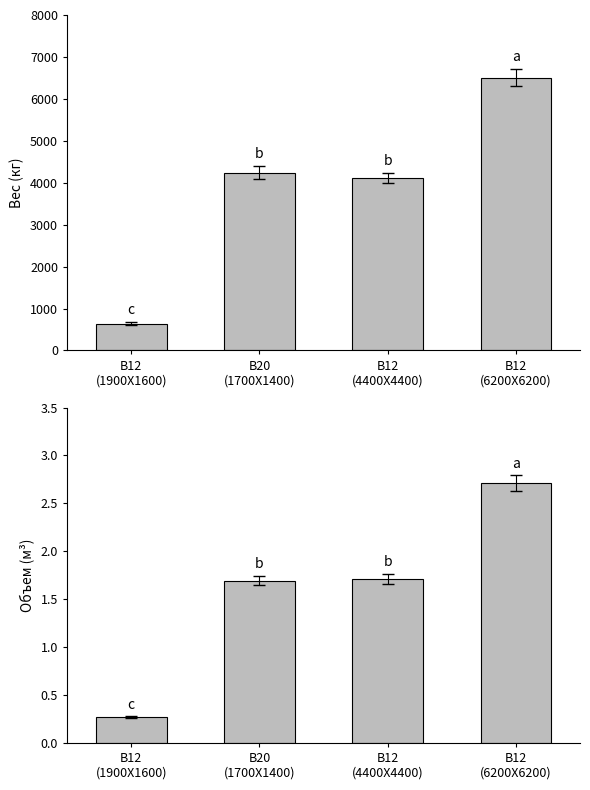

True or false: Вес (кг) has a value of 6506.4 at B12
(6200X6200).

True